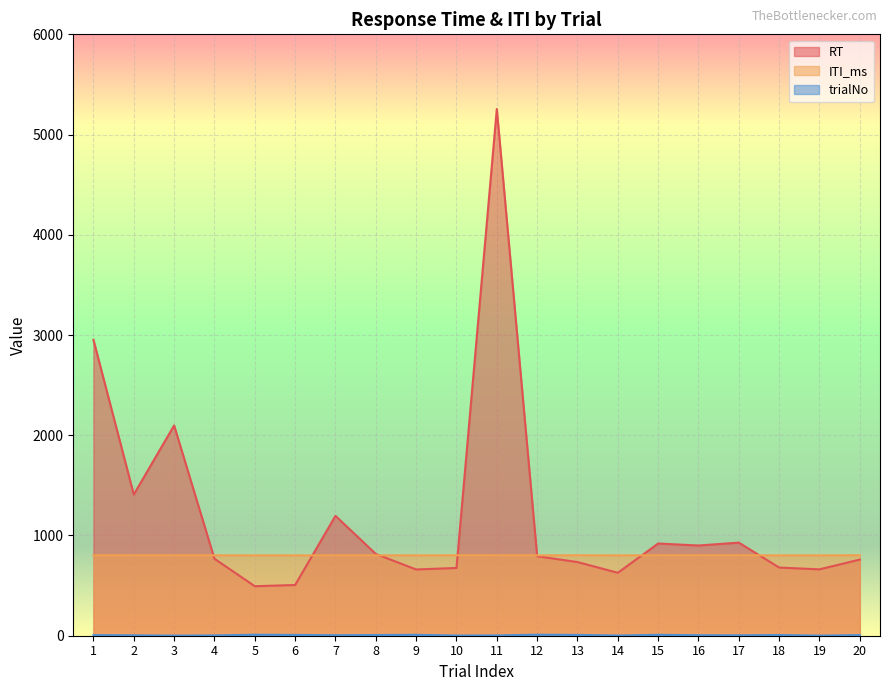

What is the value of the ITI_ms point at the 8th from the left?

802